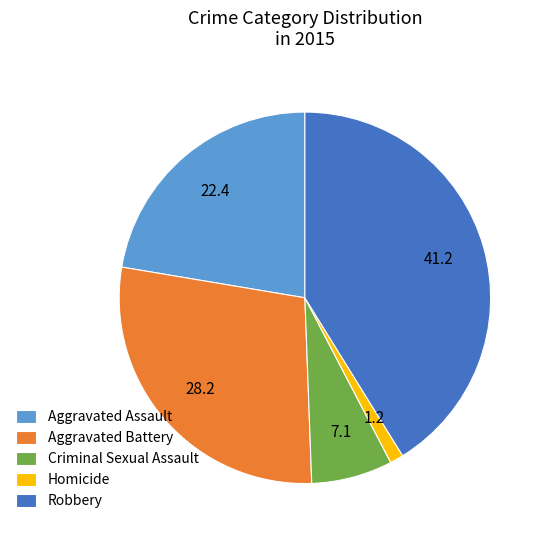

Rank the categories by value from highest to lowest.

Robbery, Aggravated Battery, Aggravated Assault, Criminal Sexual Assault, Homicide